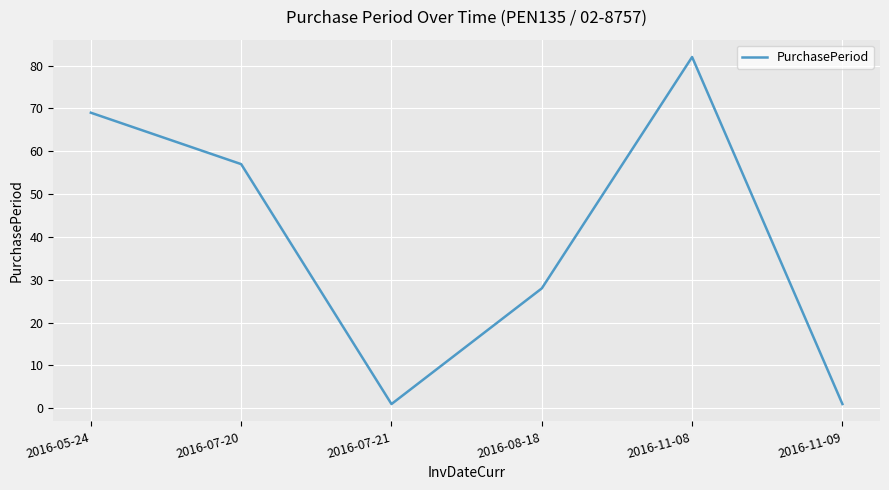

Where does the data first go above 57?

2016-05-24